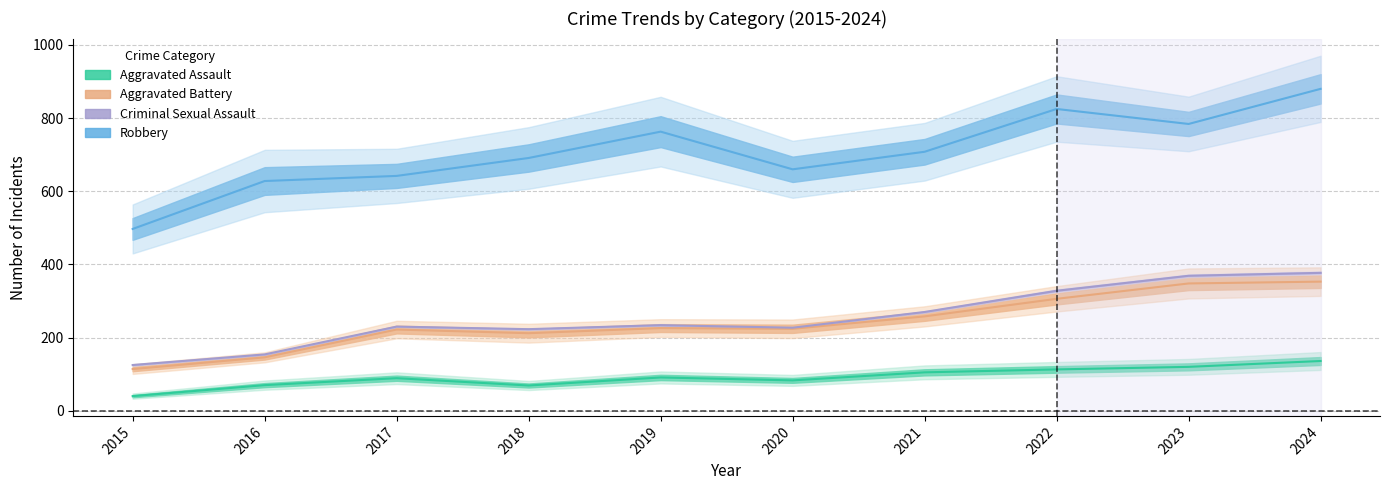

Is it true that Aggravated Assault equals 150 at 2022?

False